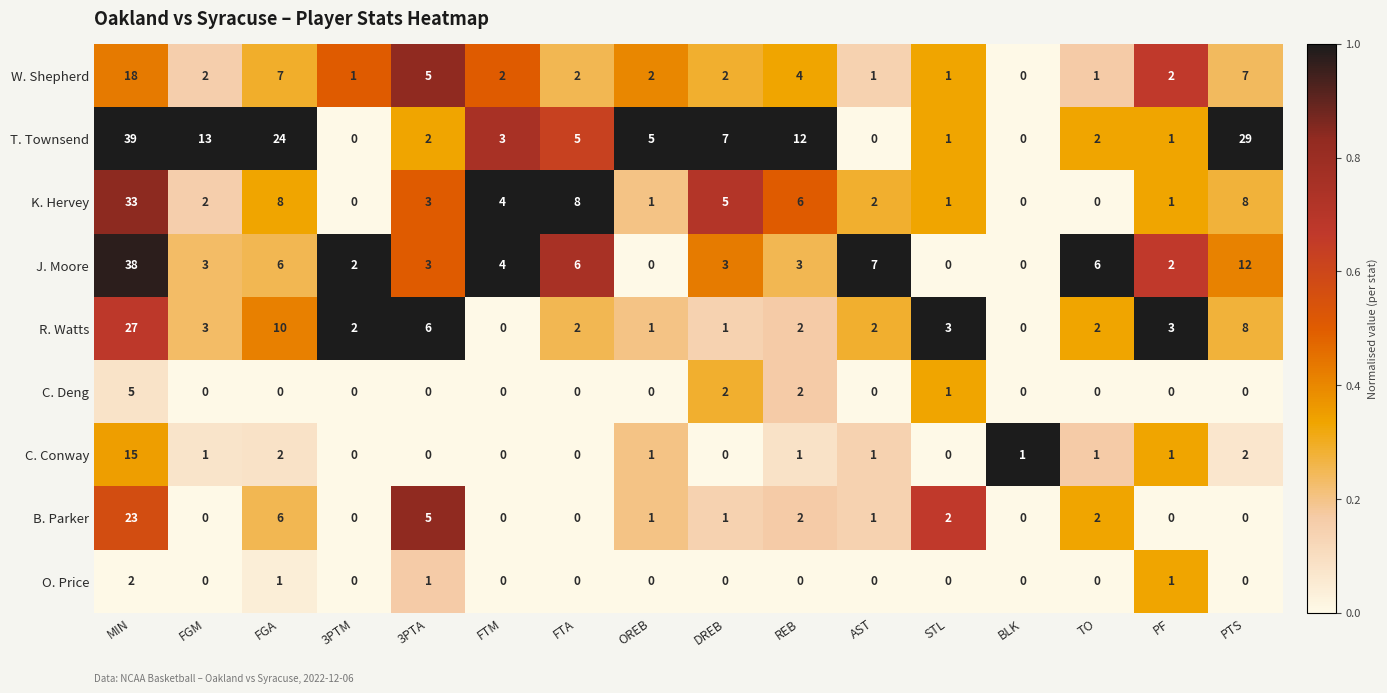

Where is T. Townsend nearest to the value 19?

FGA